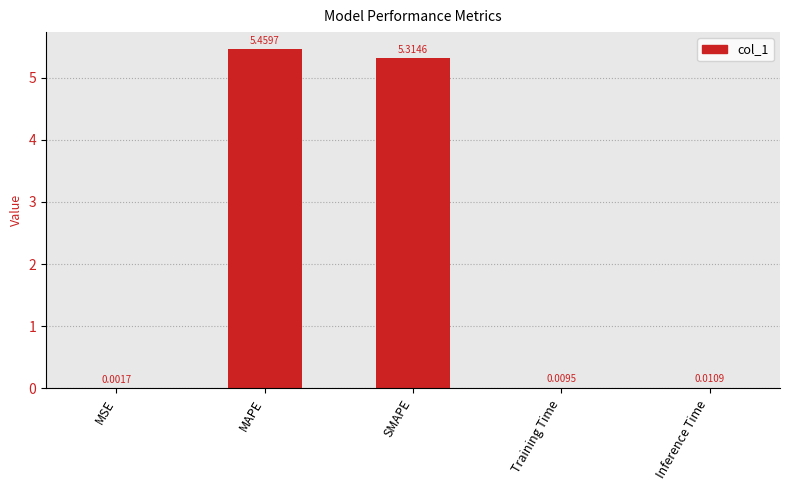

What is the sum of the values at Inference Time and SMAPE?

5.3